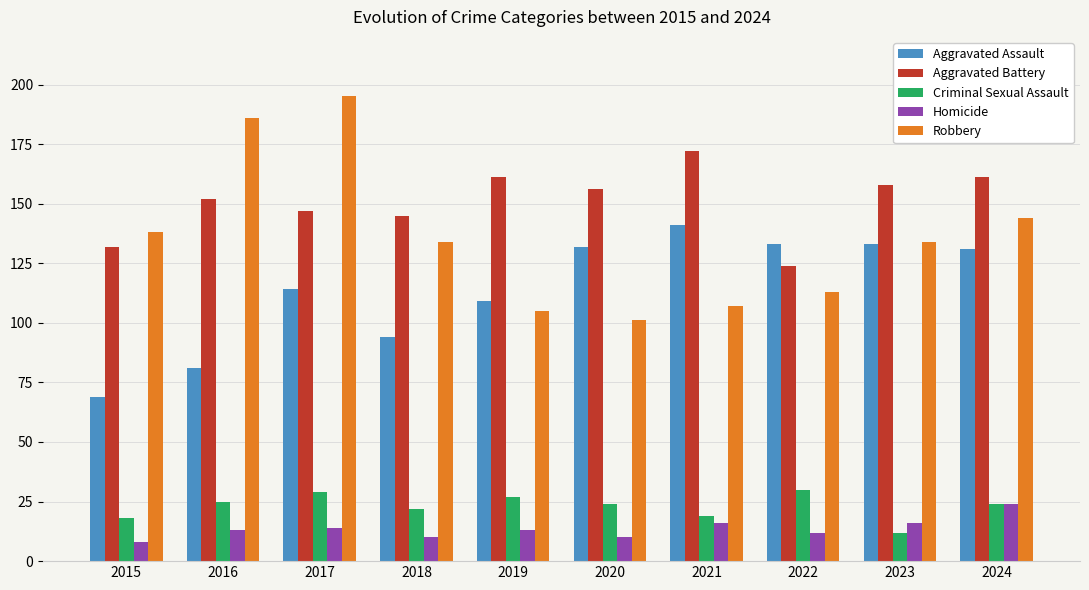

What is the difference between the Homicide values at 2018 and 2016?

3